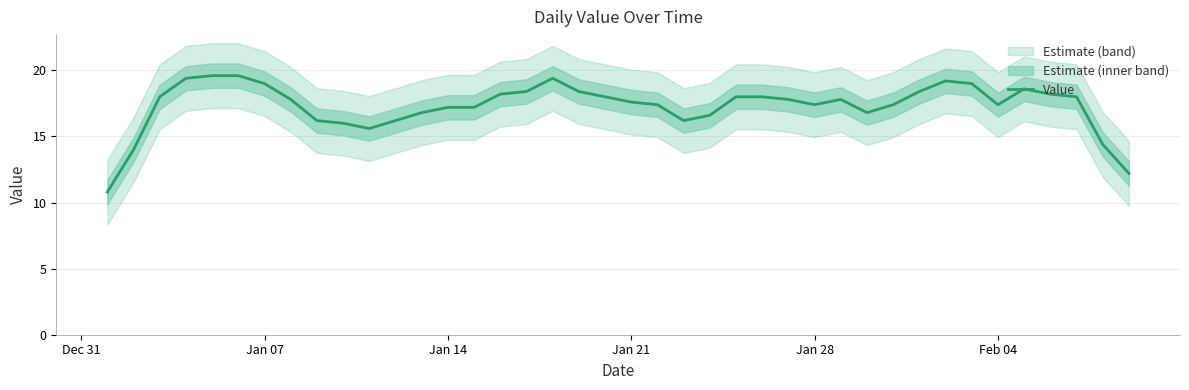

How many categories are shown in the chart?

40